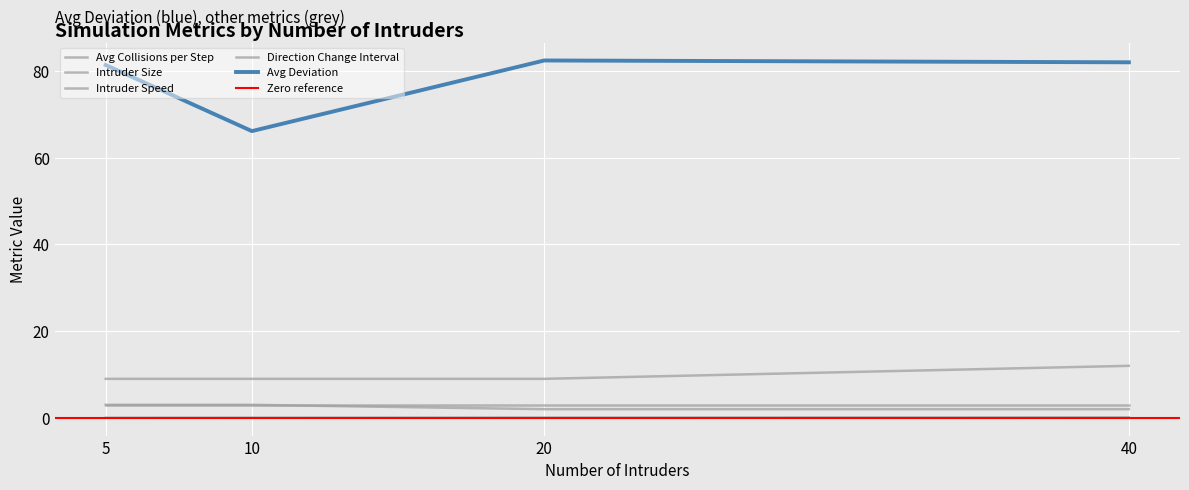

In Avg Deviation, how many points are lower than both neighbors (excluding endpoints)?

1